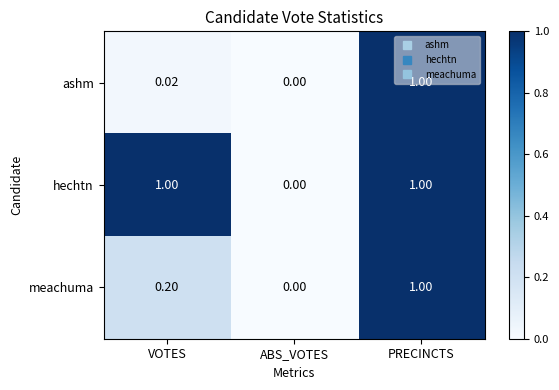

Between VOTES and ABS_VOTES, which series saw the biggest shift?

hechtn